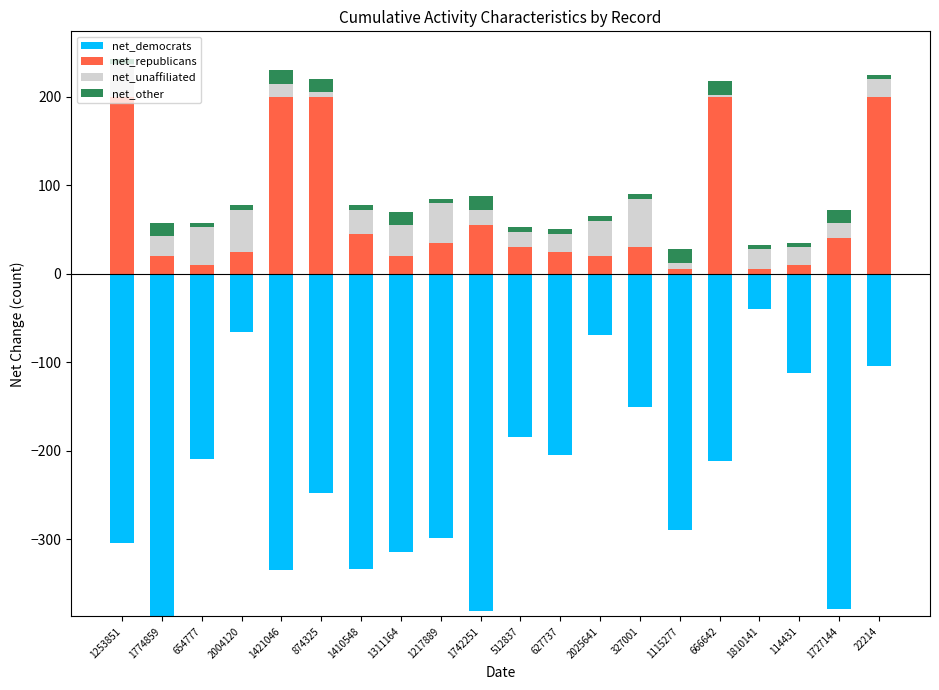

What is the label of the 8th bar from the left?

1311164